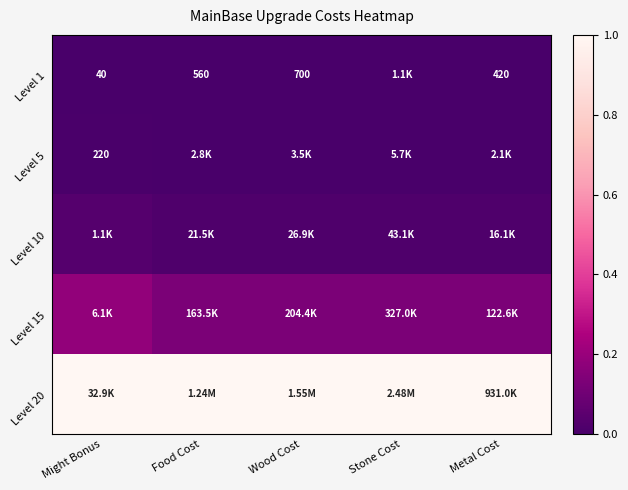

Is the value of Level 5 at Might Bonus greater than the value of Level 1 at Might Bonus?

Yes